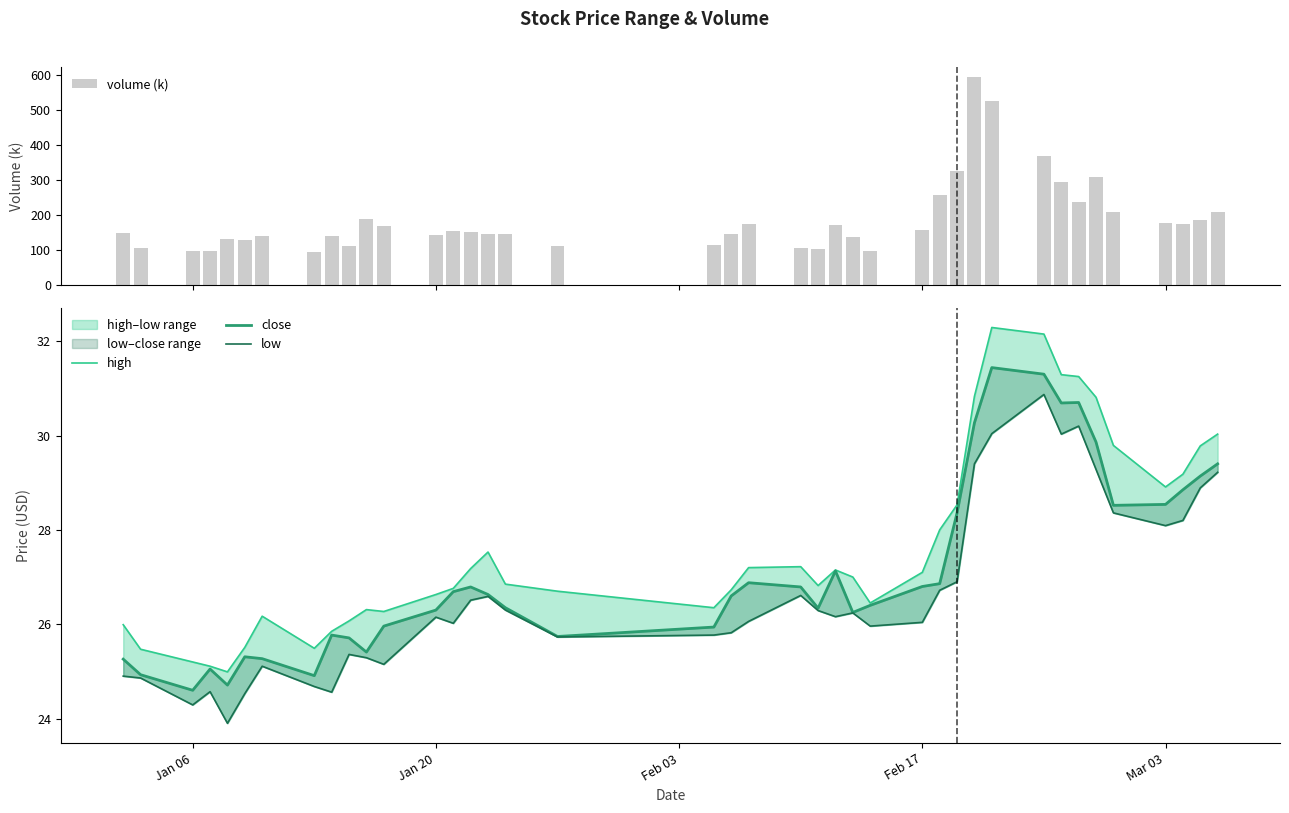

Which series has the largest total across all categories?

volume (k)